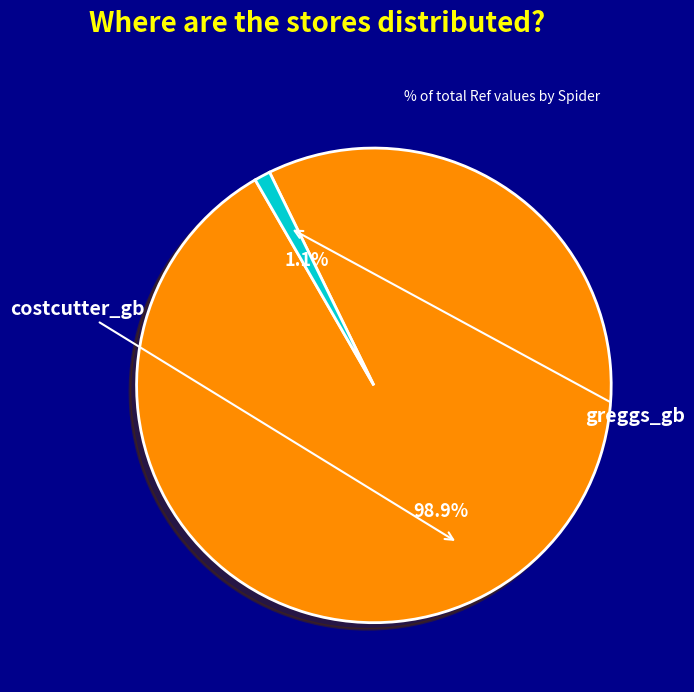

Which category accounts for the majority?

costcutter_gb